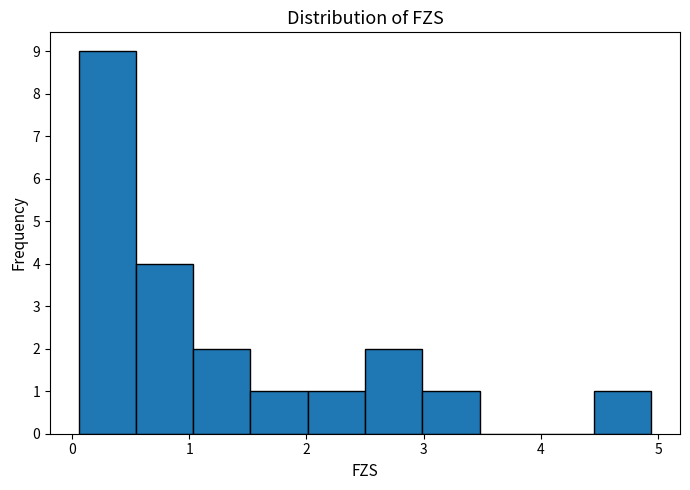

How tall is the bar that spans 2.5 to 3.0 on the x-axis? Neither the bar edges nor the heights are printed on the chart, so give them approximately, as read against the axes.

2